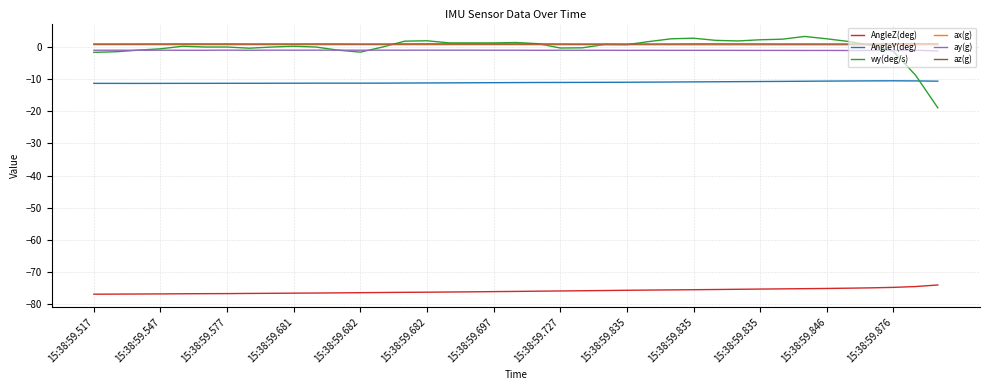

True or false: AngleZ(deg) and wy(deg/s) cross at least once.

False